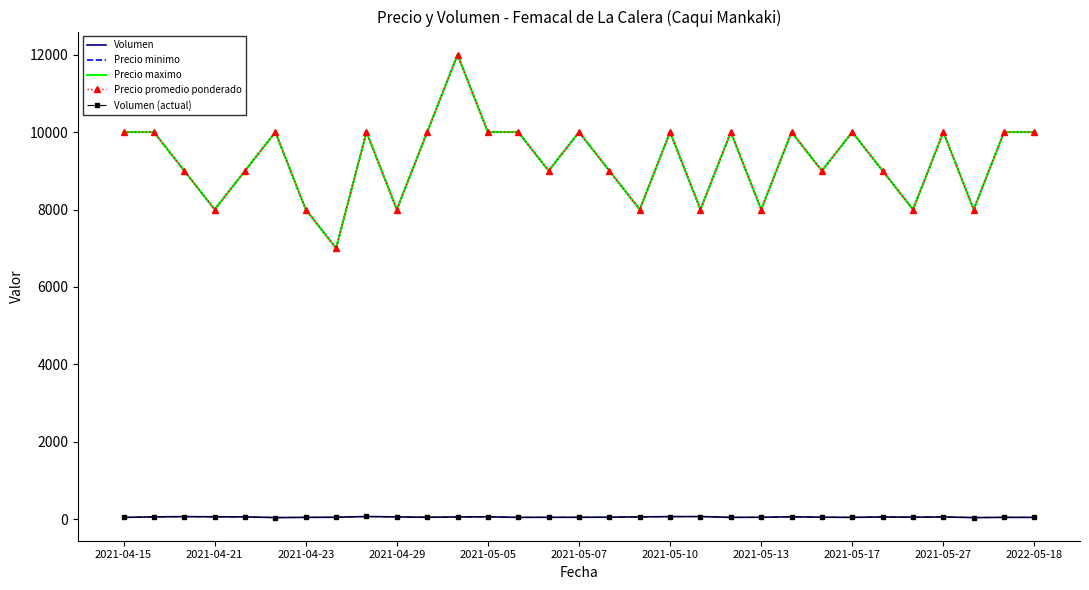

True or false: Volumen (actual) and Precio minimo intersect in this chart.

False